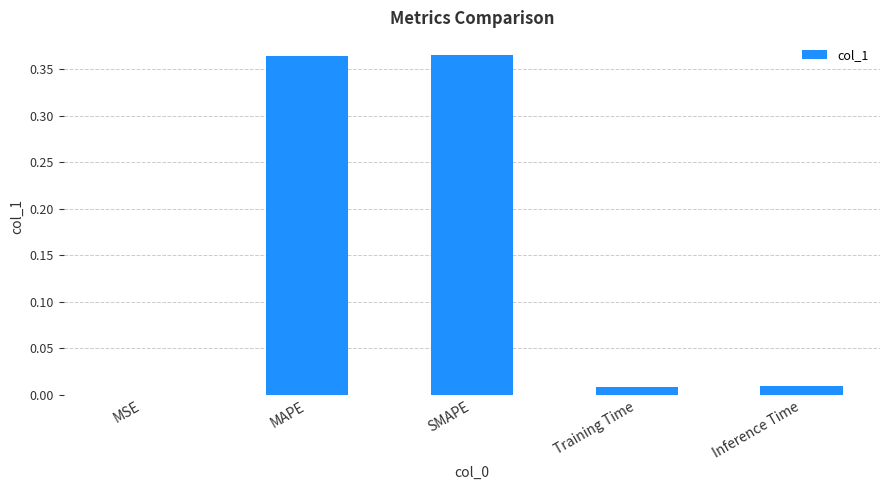

The chart shows a value of 0.0 at Inference Time. True or false?

True